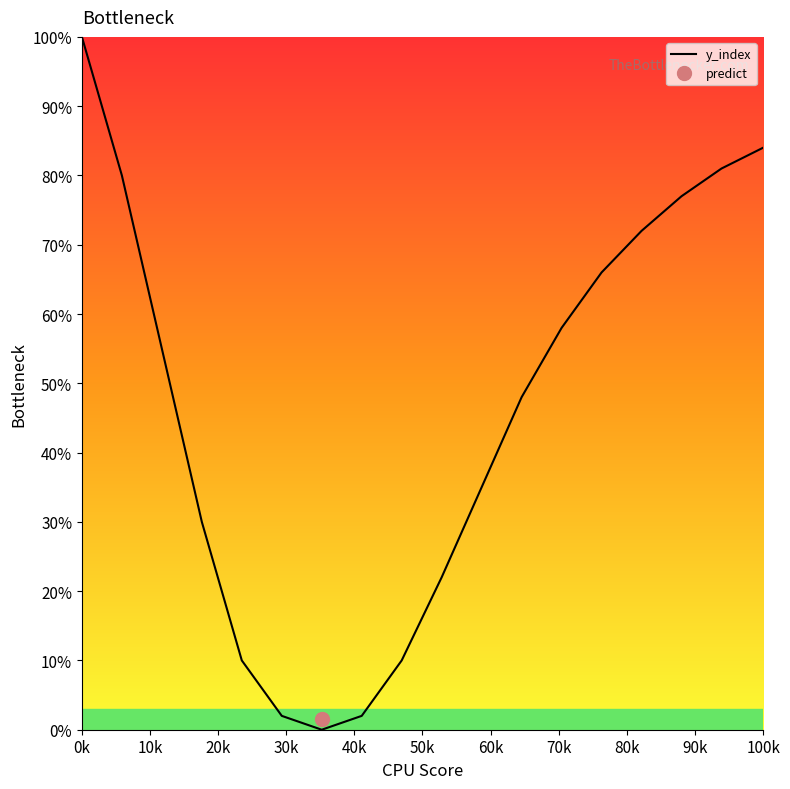

How many interior local valleys (lower than both neighbors) does the data have?

1